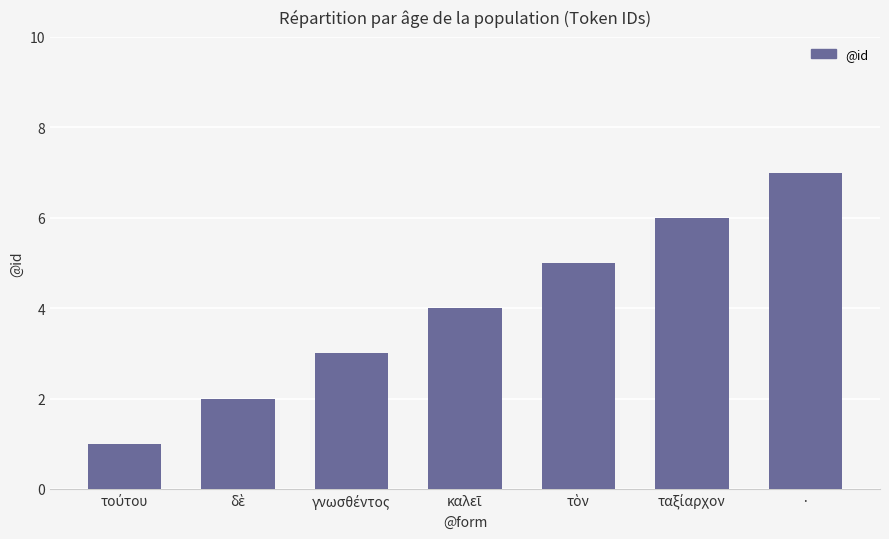

What position from the right is ·?

1